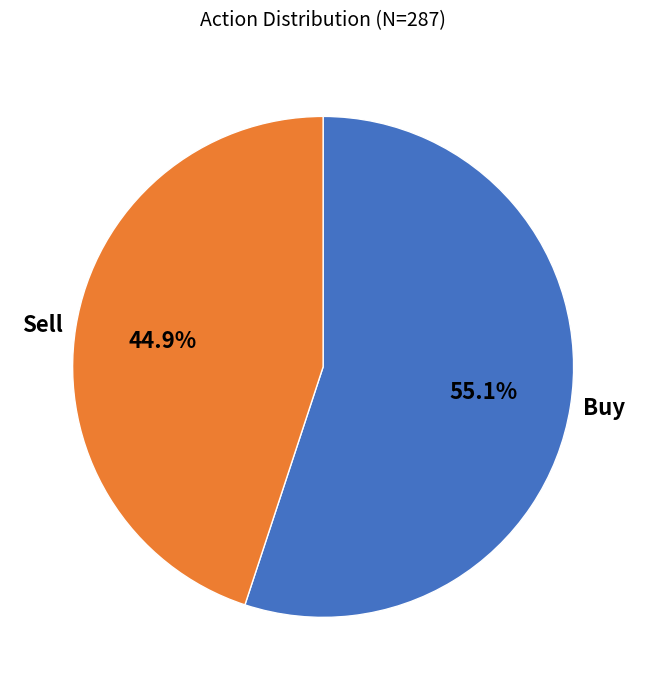

How many segments does this pie chart have?

2